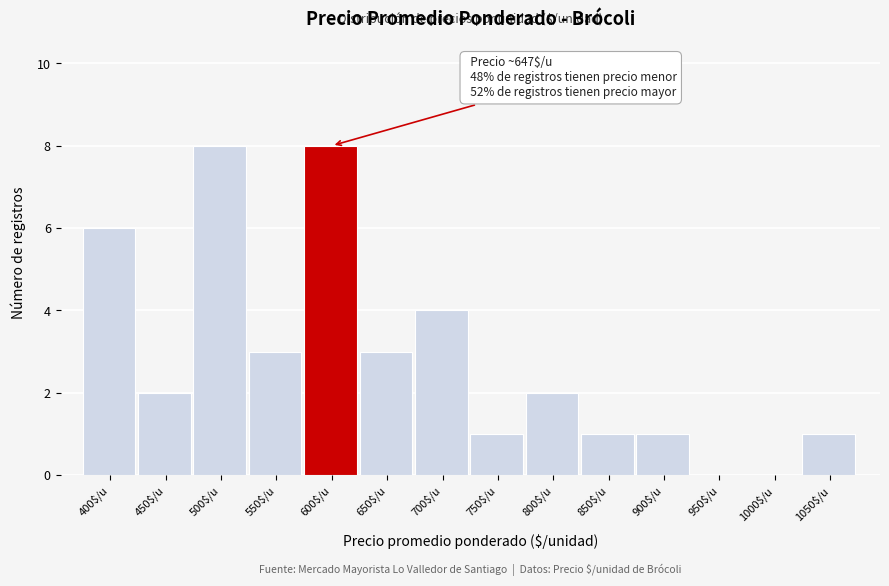

What is the maximum value shown in the chart?

8